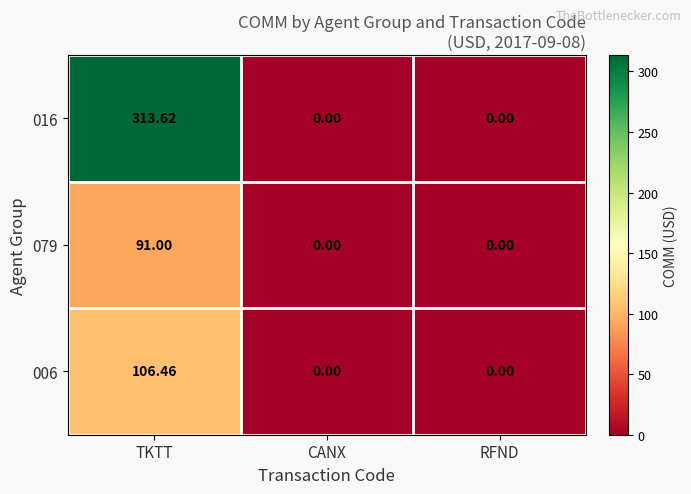

Which category has the highest value in the 016 series?

TKTT